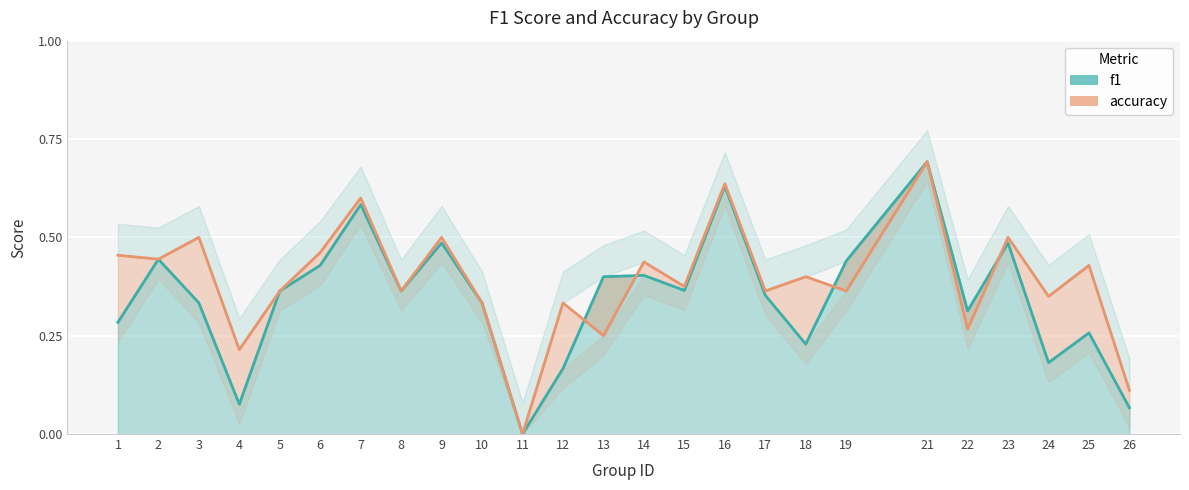

Where is the first local minimum for accuracy?

2